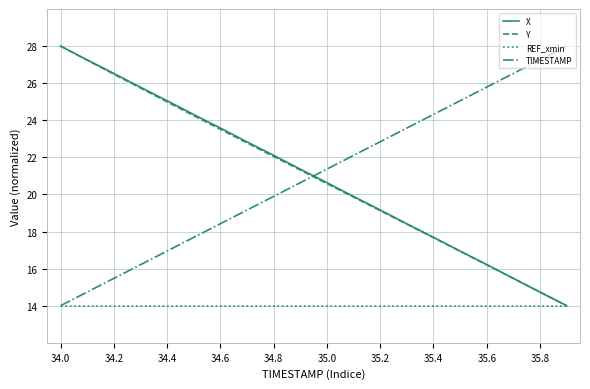

What is the minimum value for X?

14.0